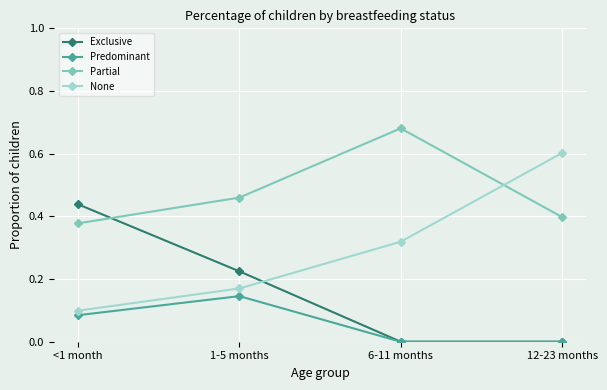

The Predominant series shows 0.1 at 1-5 months. True or false?

True